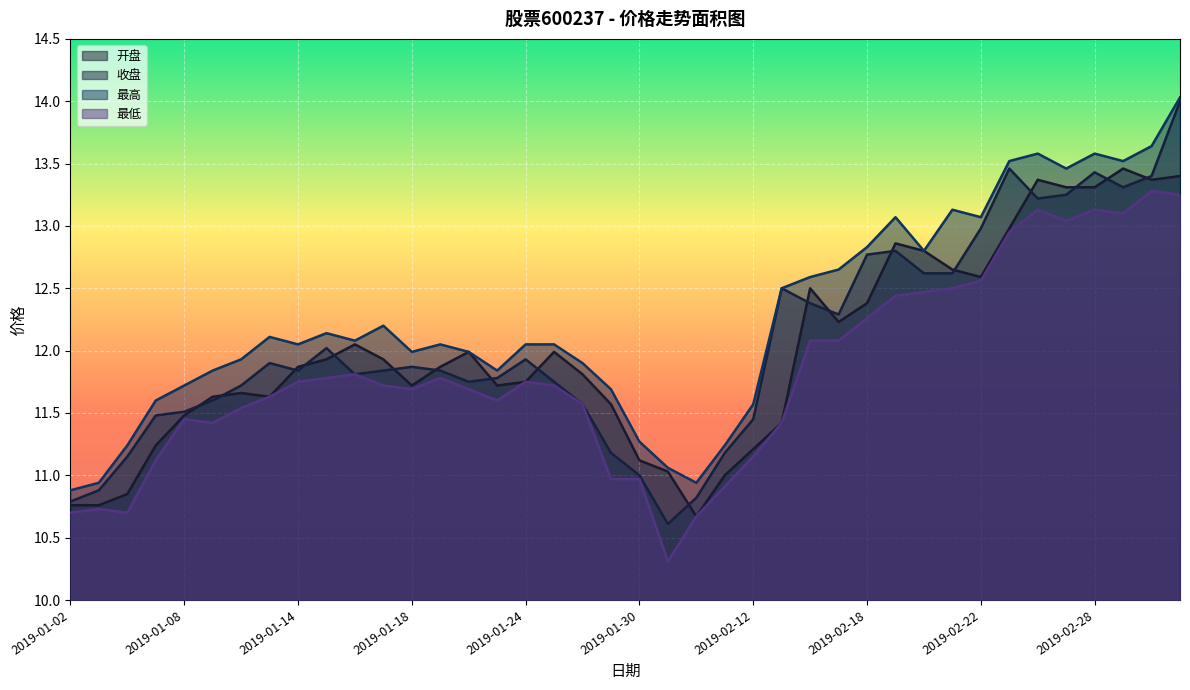

Does the chart display data point markers on the line(s)?

No